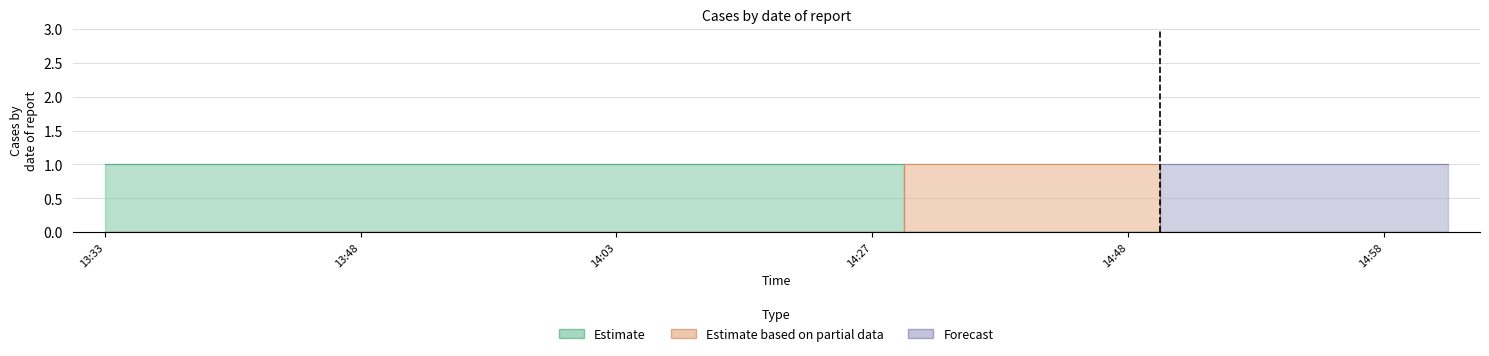

True or false: Estimate has a value of 1 at 2019-03-18 13:55.

True